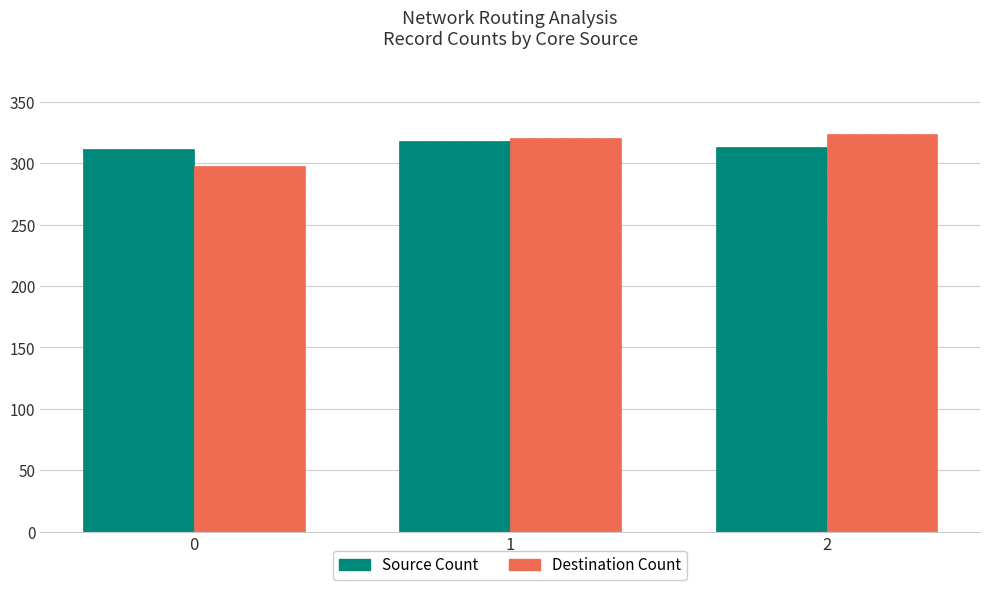

What is the difference between the maximum and second lowest values in the Destination Count series?

3